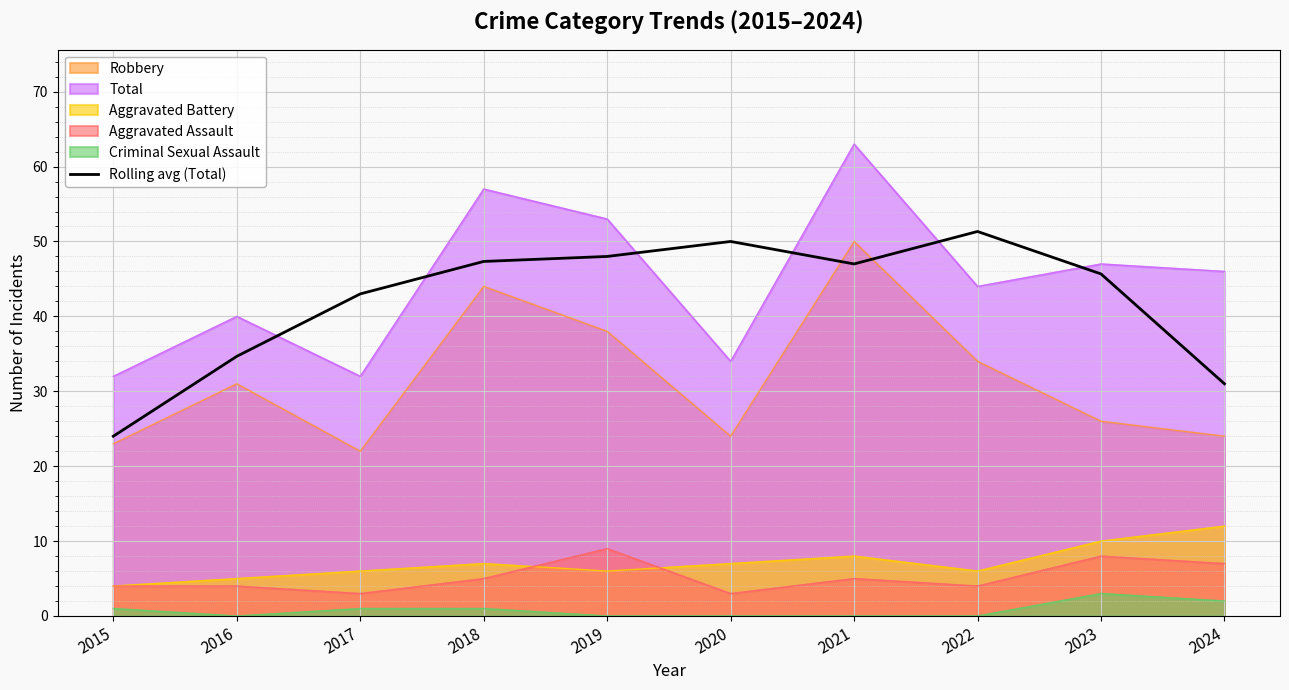

What is the approximate value of Total at 2024?

46.0